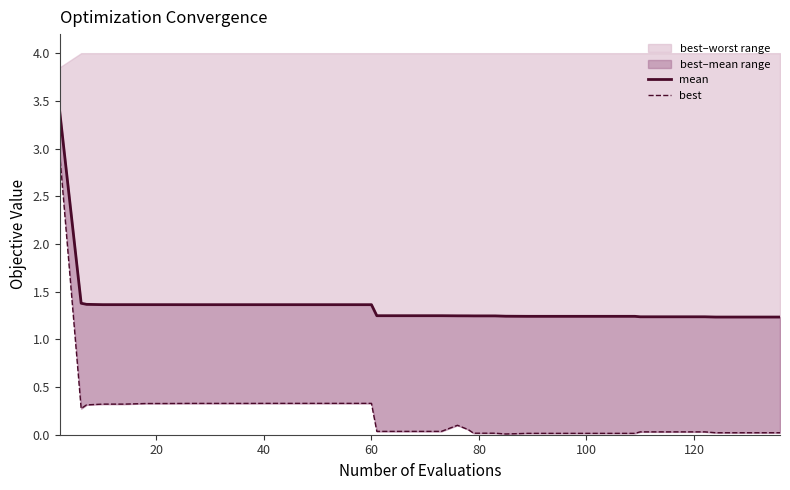

List the series in order of their overall mean, highest first.

mean, best